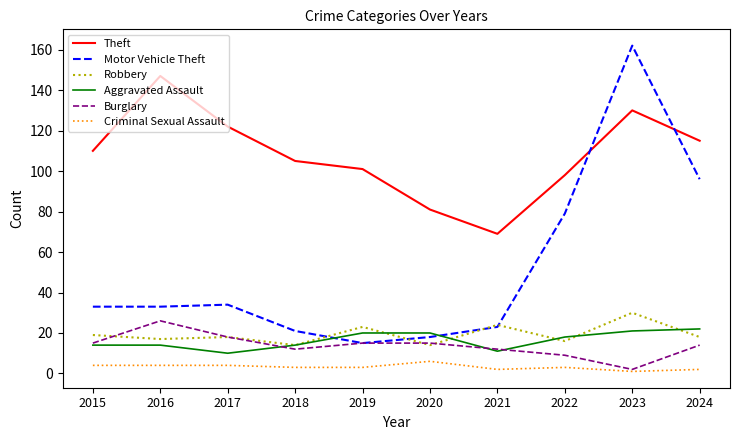

True or false: Robbery and Motor Vehicle Theft intersect in this chart.

True